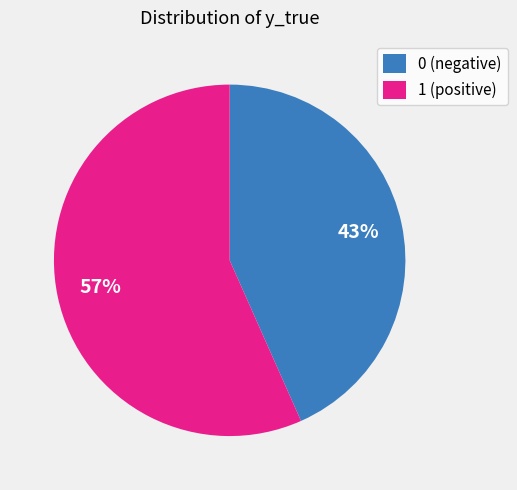

How many segments does this pie chart have?

2